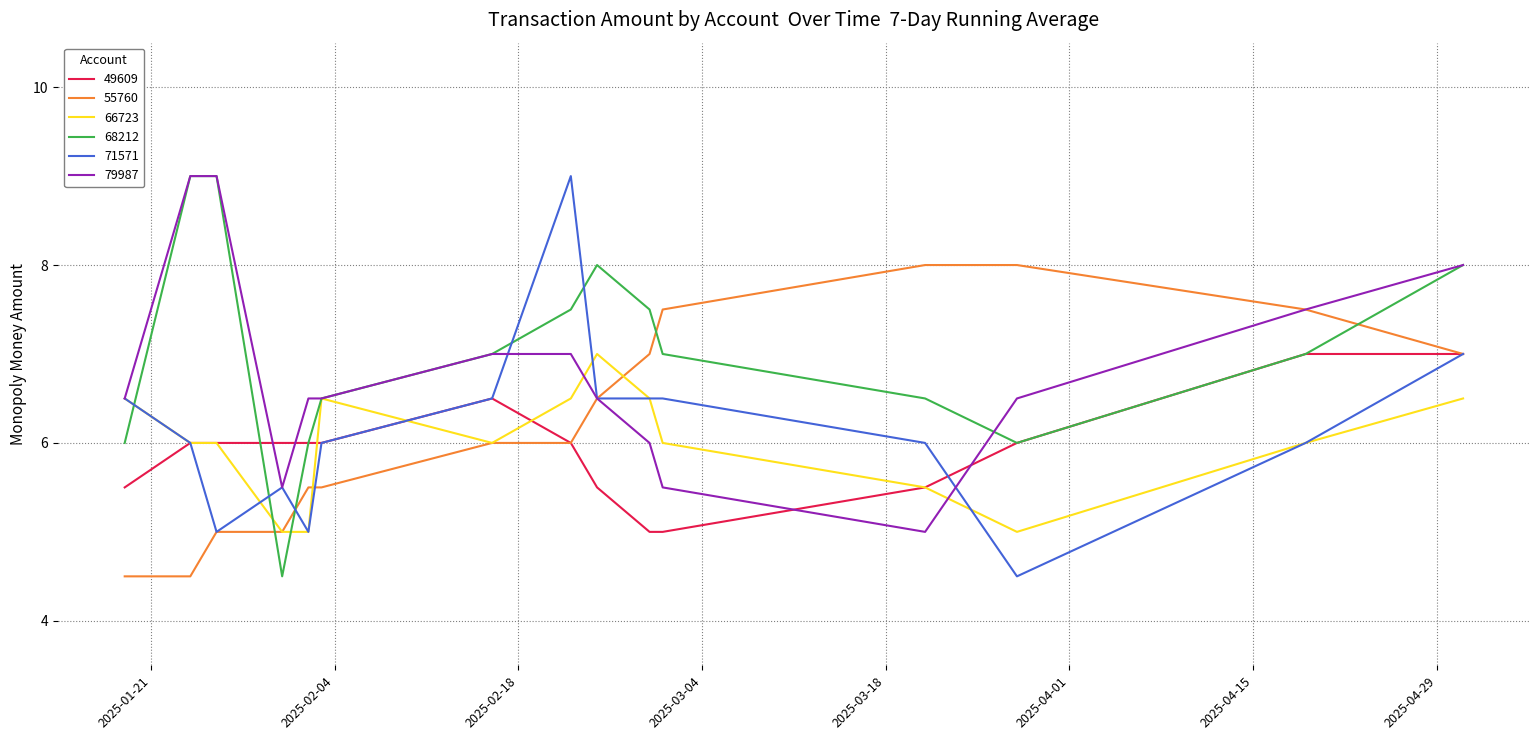

What is the average value of the 49609 series?

5.9